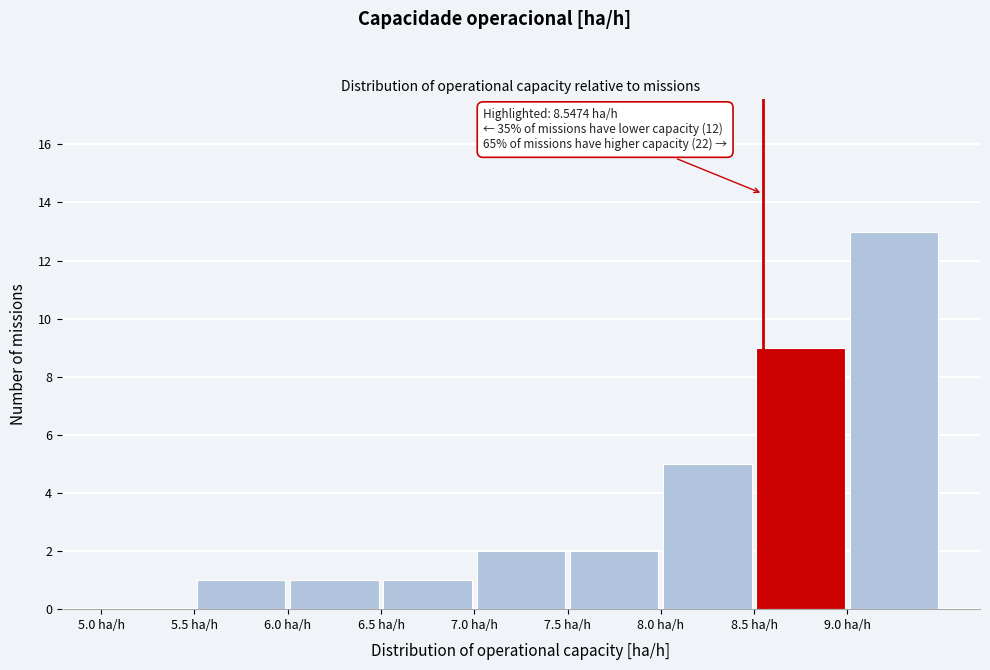

Over which range of the x-axis is the bar tallest?

9.0 to 9.5